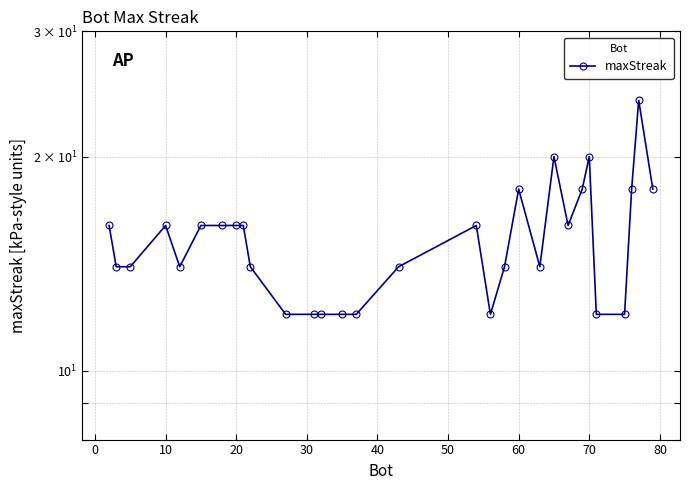

How many data points does each series have?

30